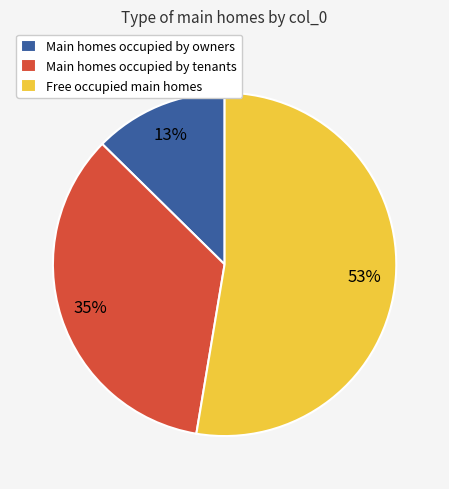

Do Main homes occupied by tenants and Free occupied main homes together represent more than half of the pie?

Yes